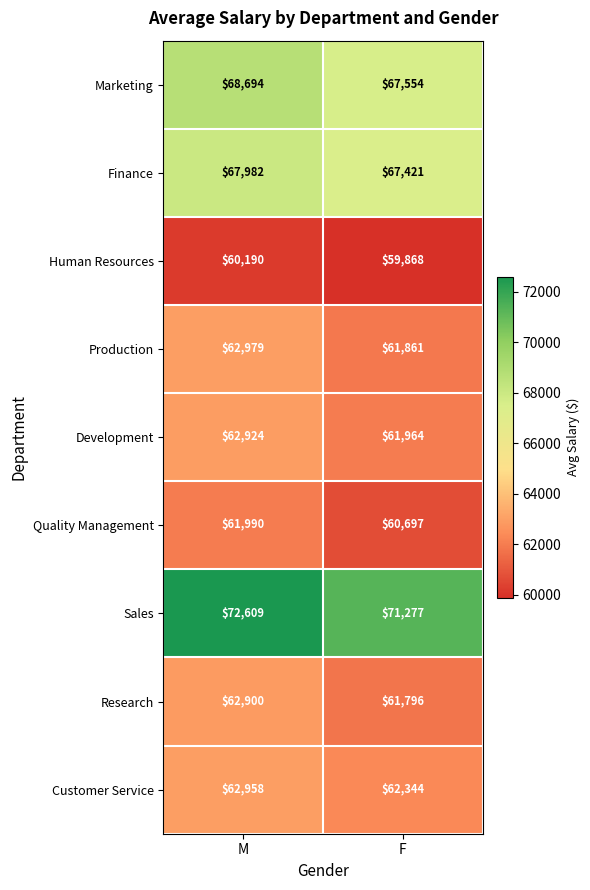

What is the sum of all Marketing values?

136248